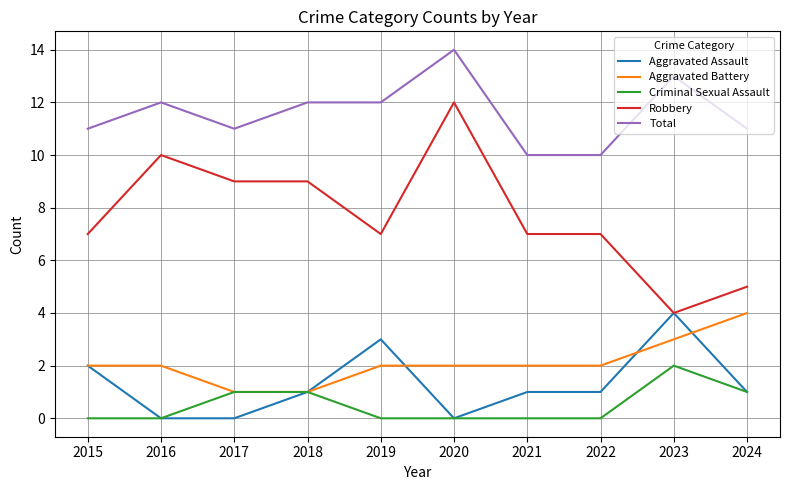

Which series has the largest total across all categories?

Total